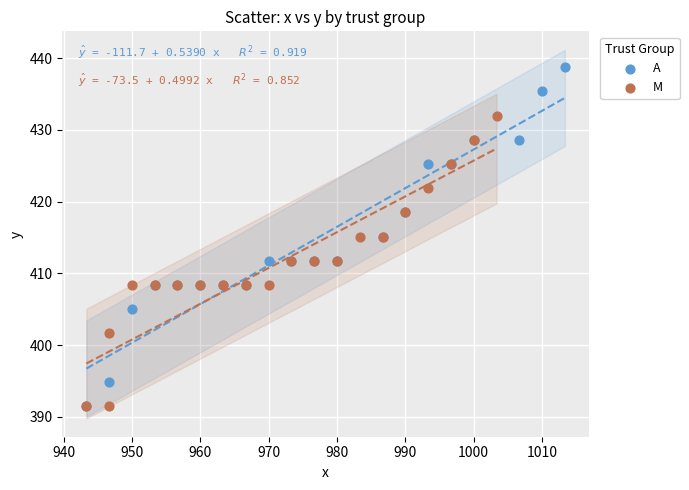

Which series has the widest spread of Y values?

A